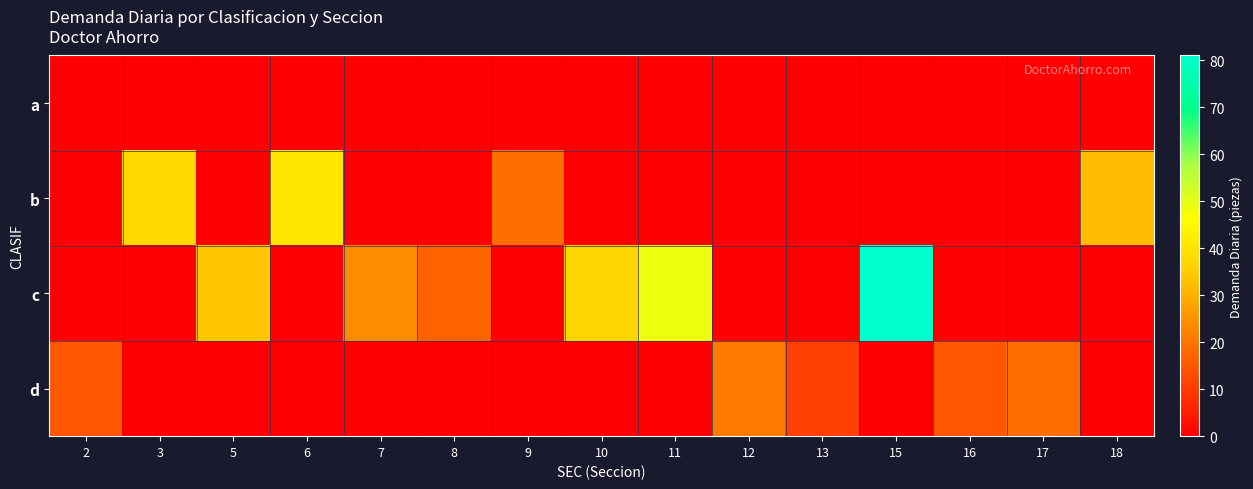

Which series changed the most between 6 and 7?

b